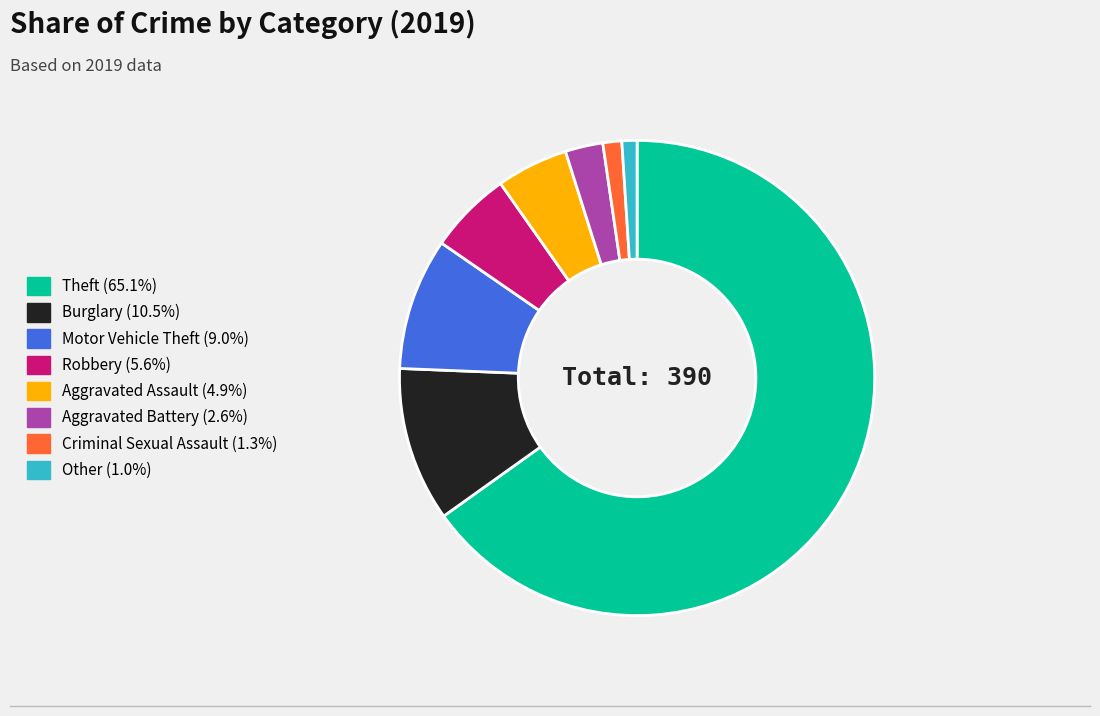

Is the sum of Aggravated Battery and Theft greater than half?

Yes